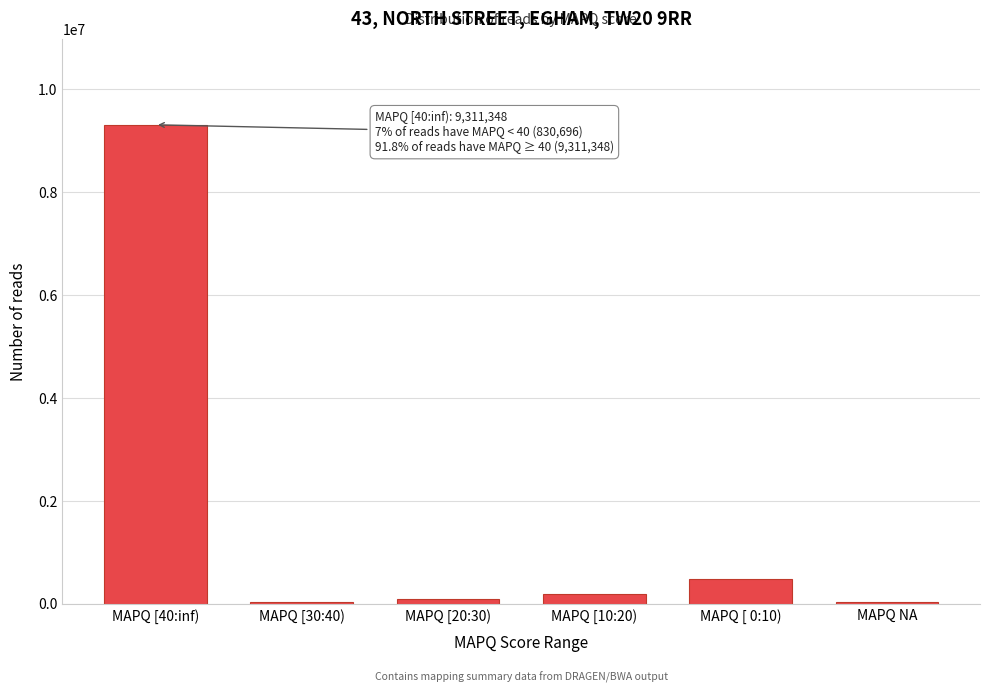

What is the sum of all values?

10142922